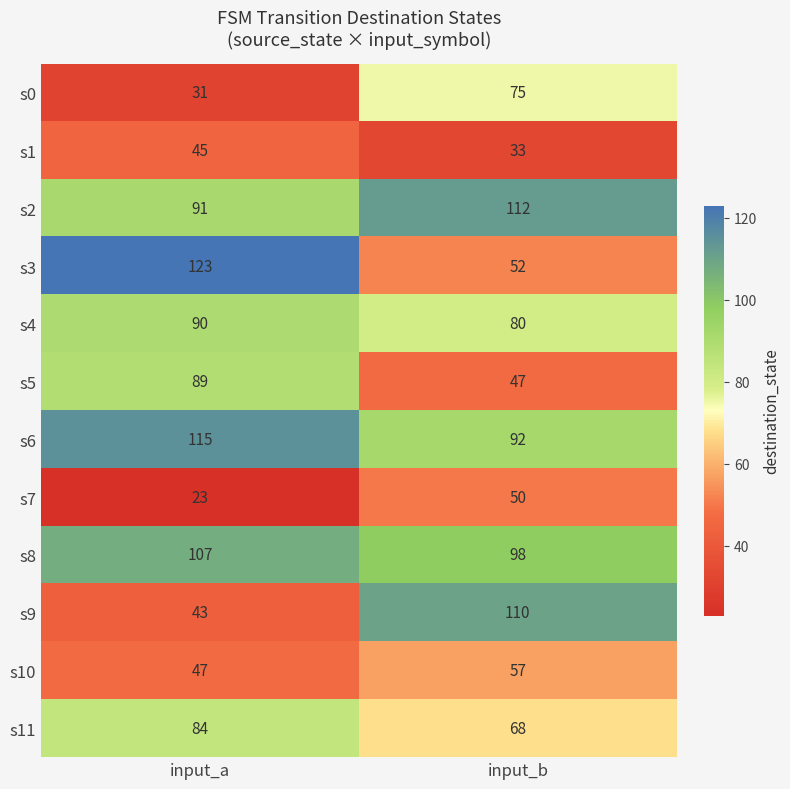

True or false: s4 has a value of 80 at input_b.

True